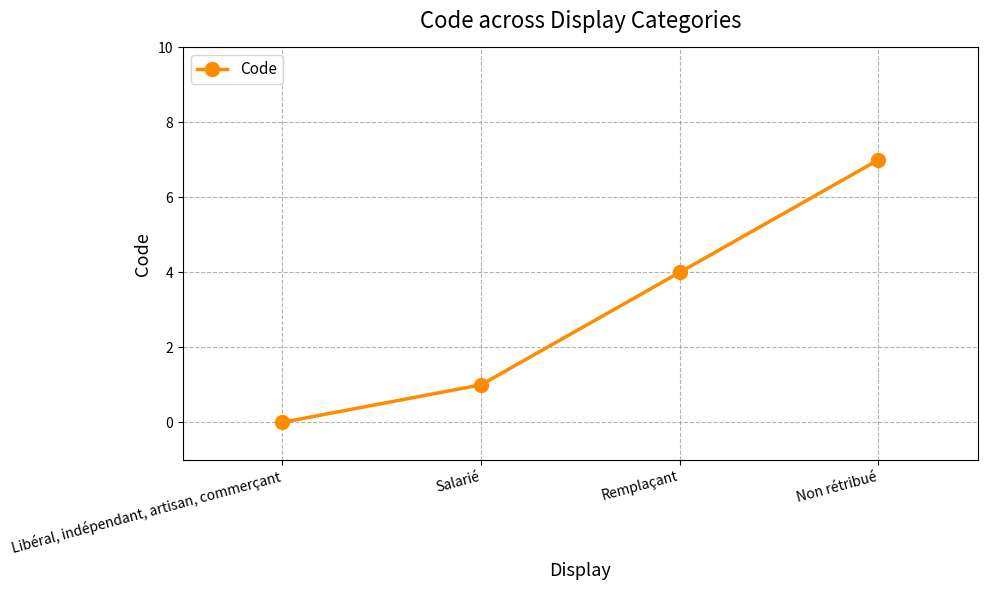

Which has a higher value, Non rétribué or Remplaçant?

Non rétribué